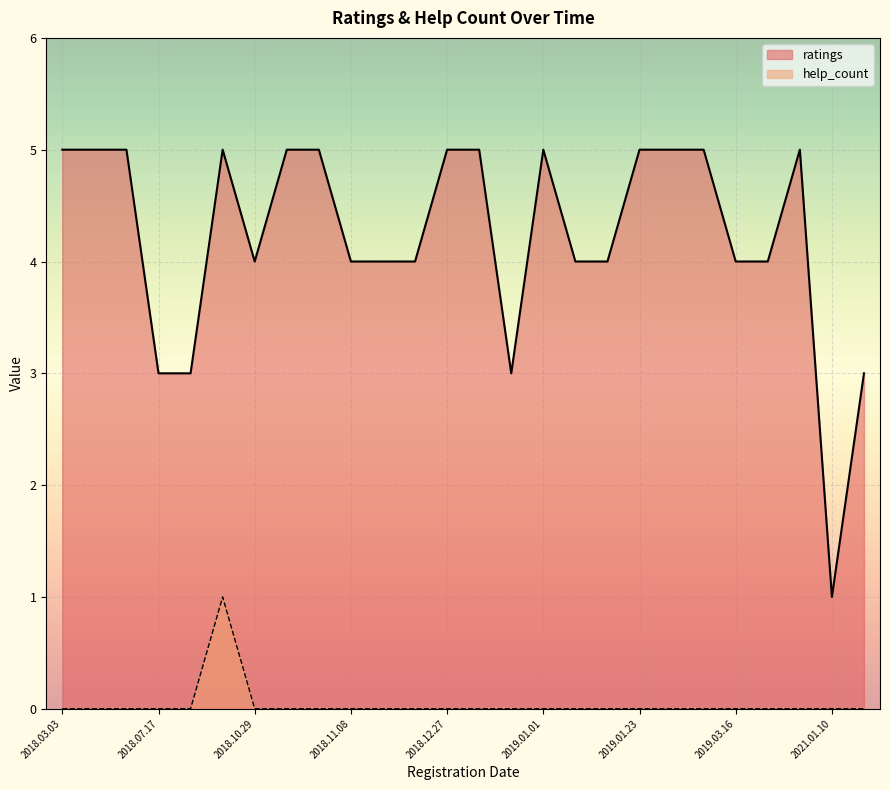

True or false: ratings and help_count intersect in this chart.

False